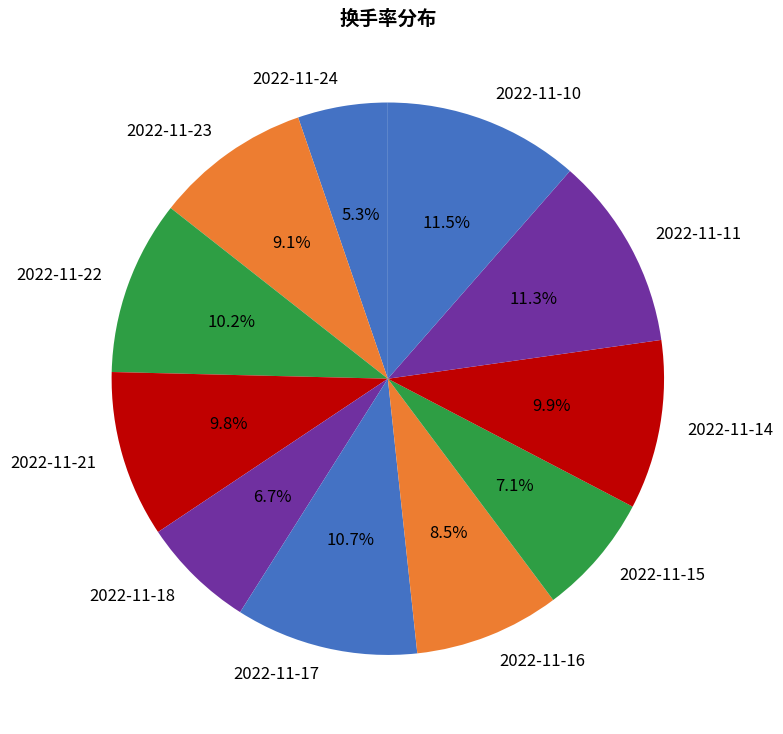

Is it true that 2022-11-23 is 9% of the pie?

True